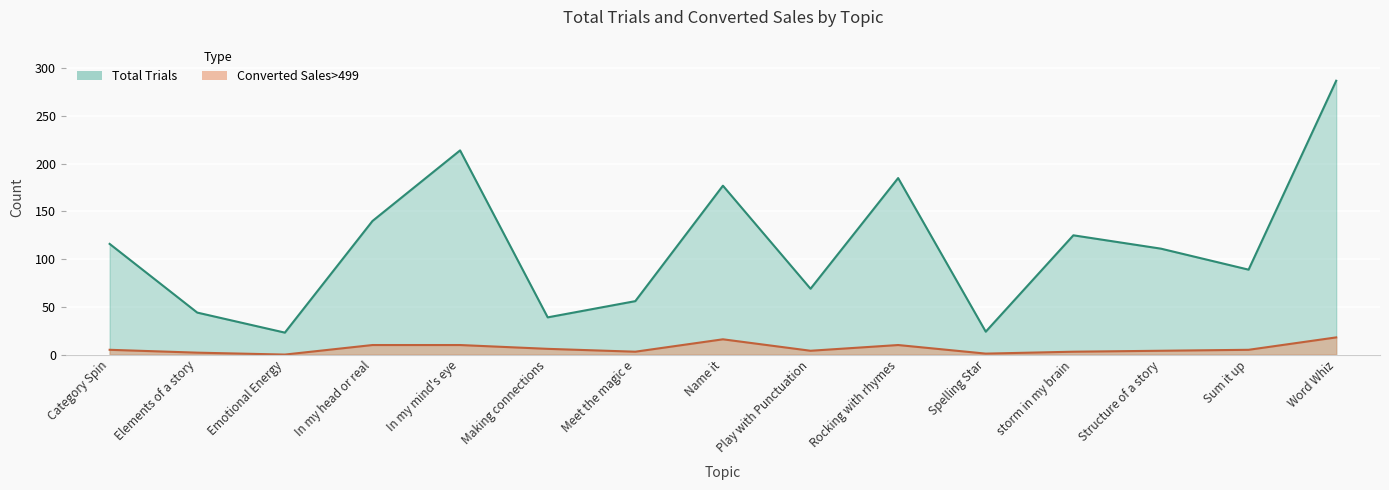

The value of Converted Sales>499 at Elements of a story is 2. True or false?

True